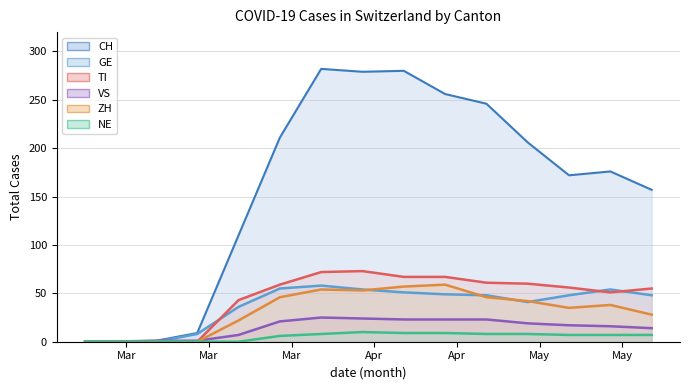

What is the difference between the maximum and minimum values in the NE series?

10